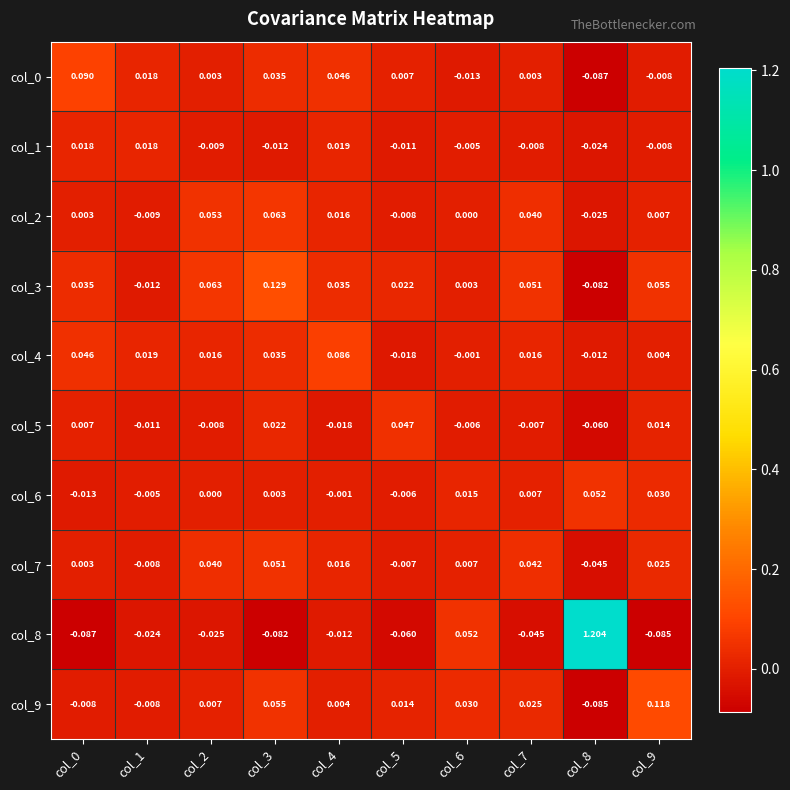

Is the value of col_1 at col_4 greater than the value of col_5 at col_1?

Yes